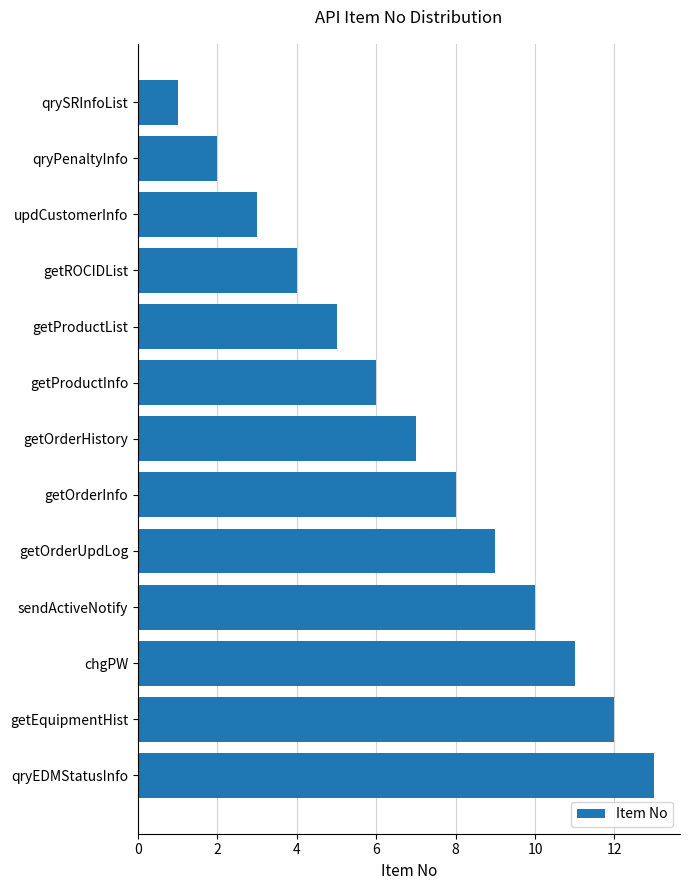

Rank the categories by value from lowest to highest.

qrySRInfoList, qryPenaltyInfo, updCustomerInfo, getROCIDList, getProductList, getProductInfo, getOrderHistory, getOrderInfo, getOrderUpdLog, sendActiveNotify, chgPW, getEquipmentHist, qryEDMStatusInfo